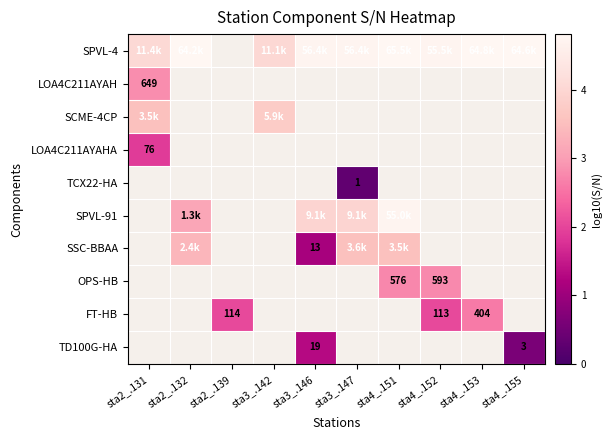

What value does the SPVL-4 series have at sta4_.155?

4.8